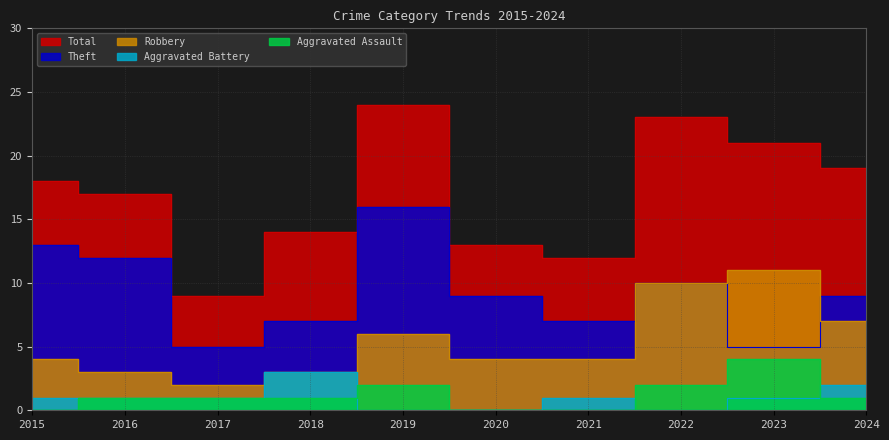

Reading left to right, transcribe all the data shown in this chart.

Aggravated Assault: 0	1	1	1	2	0	0	2	4	1
Aggravated Battery: 1	1	1	3	0	0	1	0	1	2
Robbery: 4	3	2	3	6	4	4	10	11	7
Theft: 13	12	5	7	16	9	7	10	5	9
Total: 18	17	9	14	24	13	12	23	21	19